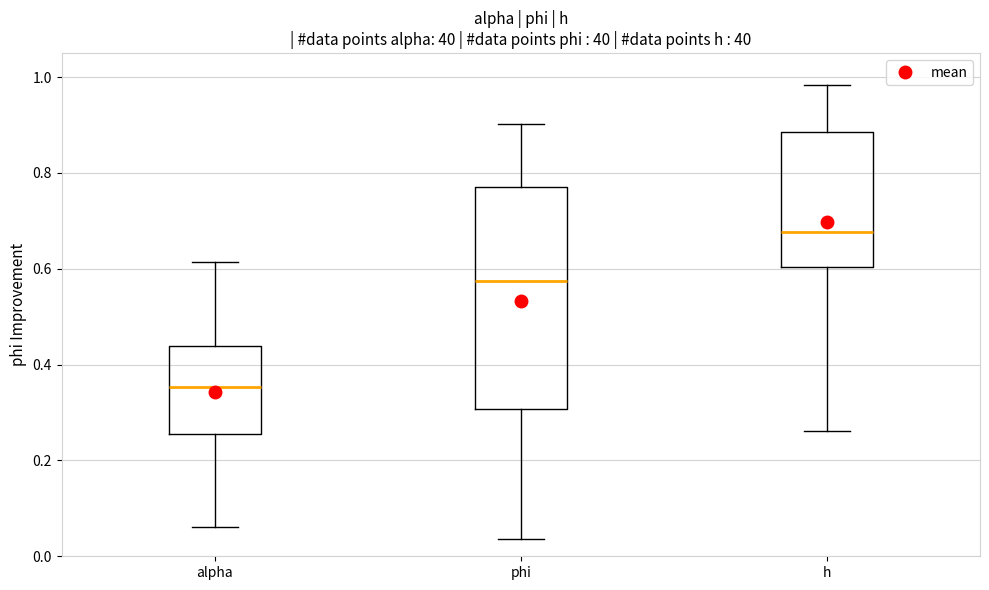

Comparing the boxes themselves (not the whiskers), which one is the tallest?

phi